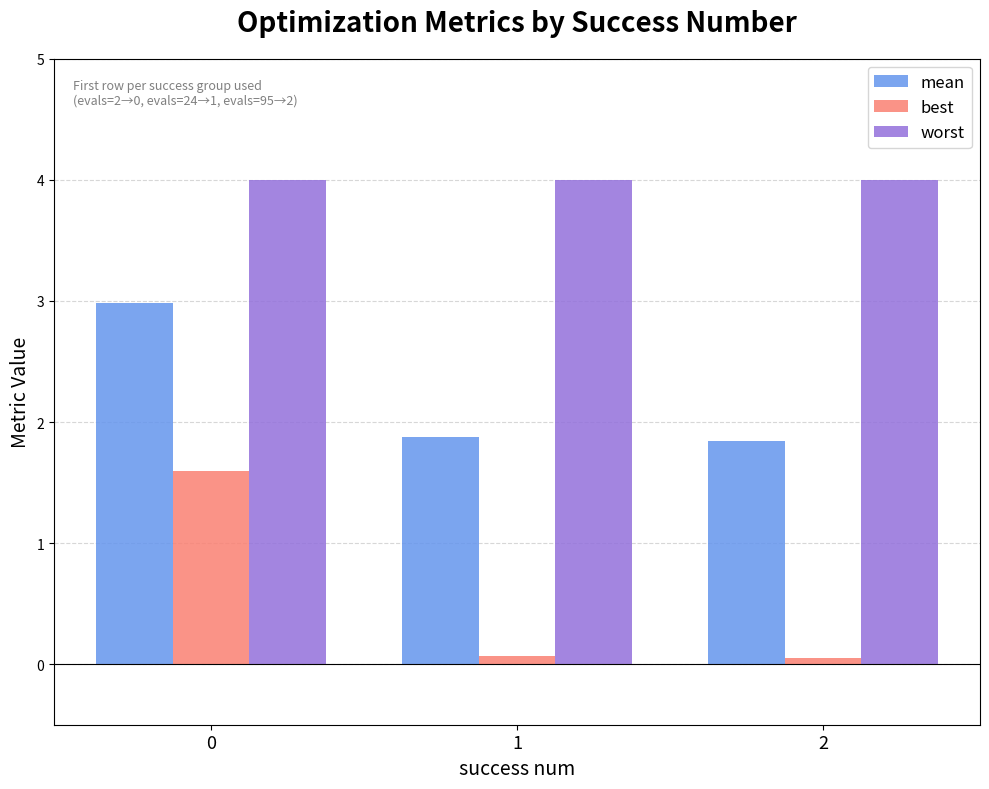

What is the spread (max minus min) of values at 2?

4.0